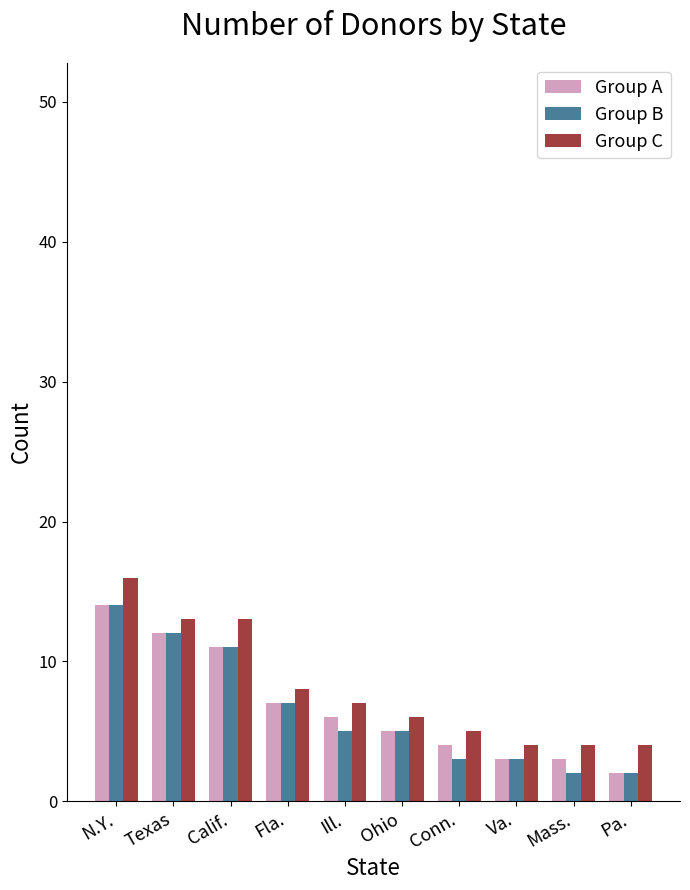

Are the bars horizontal?

No